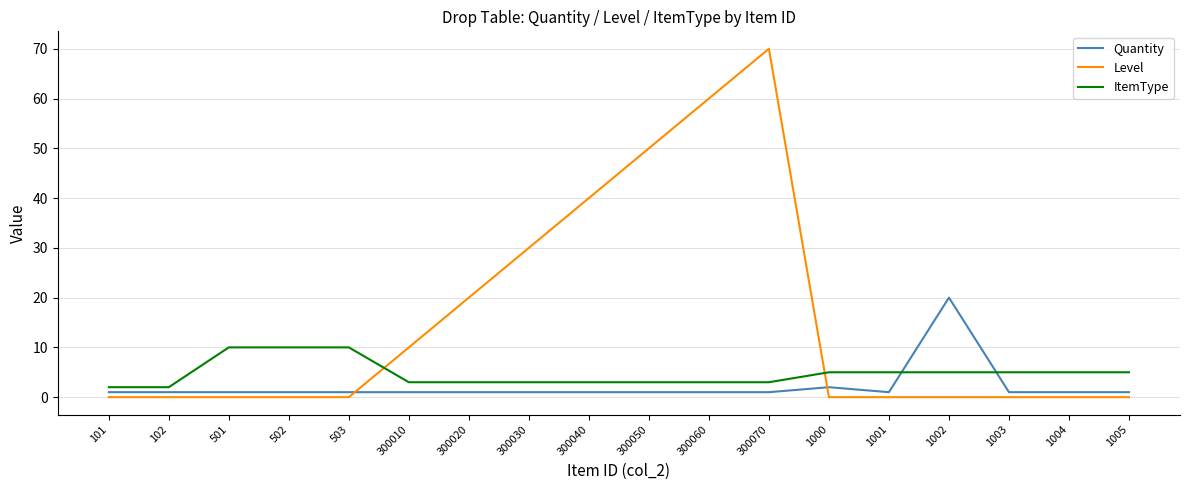

Is this an area chart (filled region under the line)?

No